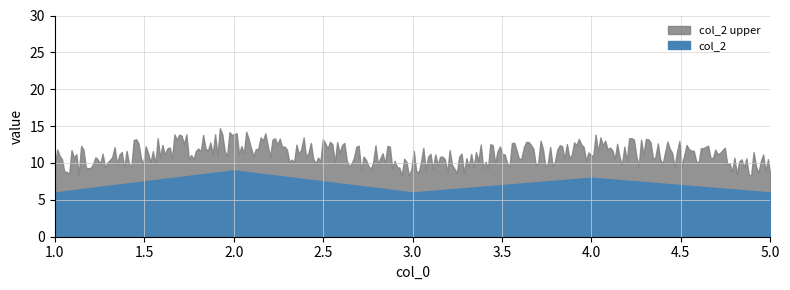

Is it true that the value at 2 is 9?

True